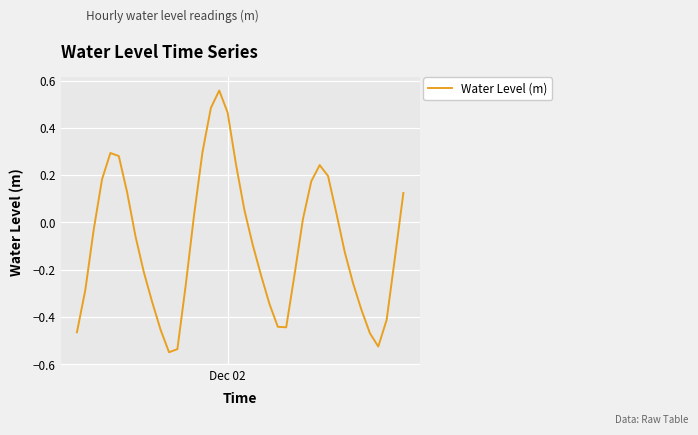

What is the difference between the maximum and minimum values?

1.1